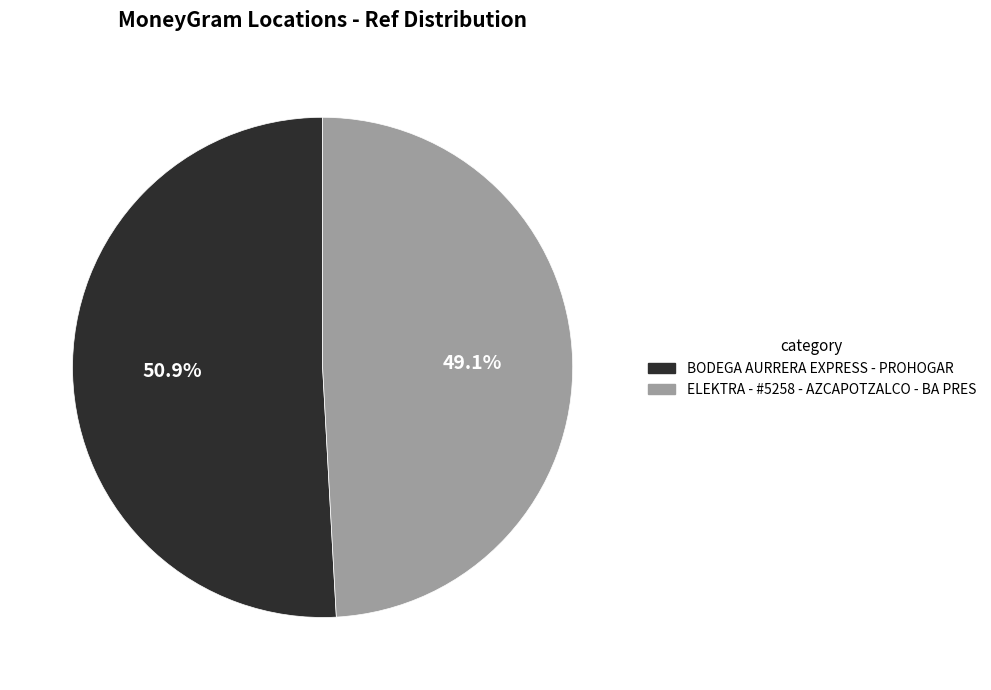

What percentage do ELEKTRA - #5258 - AZCAPOTZALCO - BA PRES and BODEGA AURRERA EXPRESS - PROHOGAR together represent?

100.0%